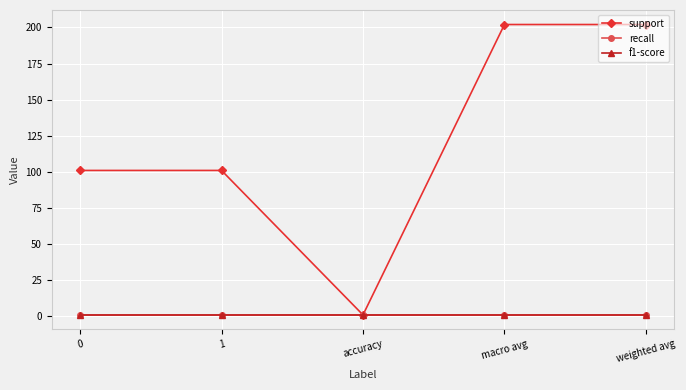

What position from the right is macro avg?

2